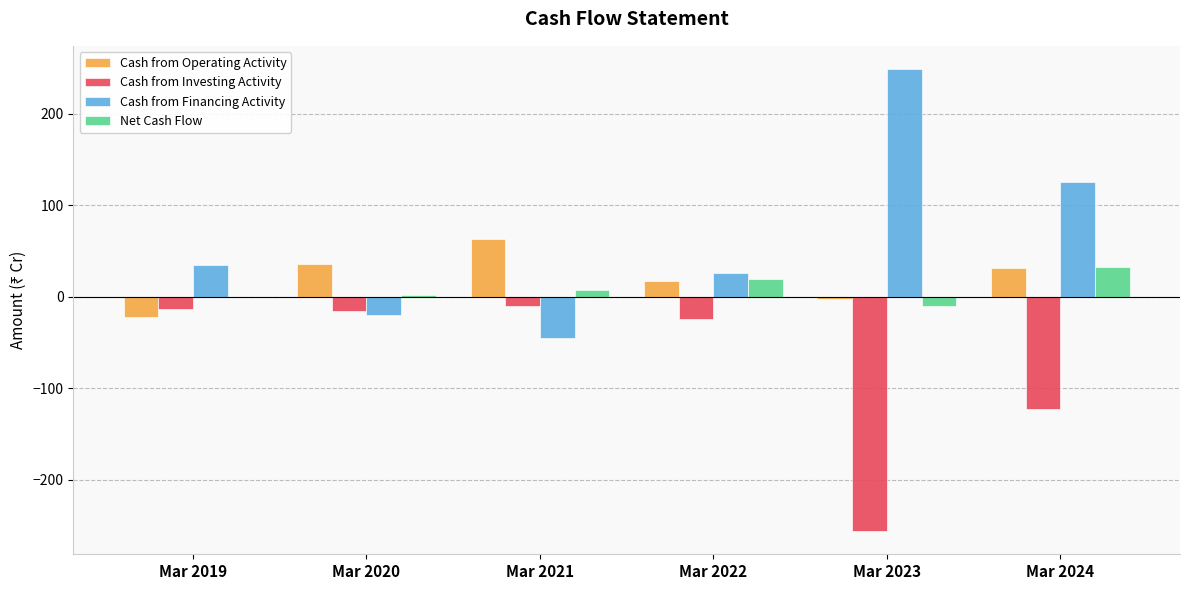

Read the Cash from Operating Activity value at Mar 2022.

17